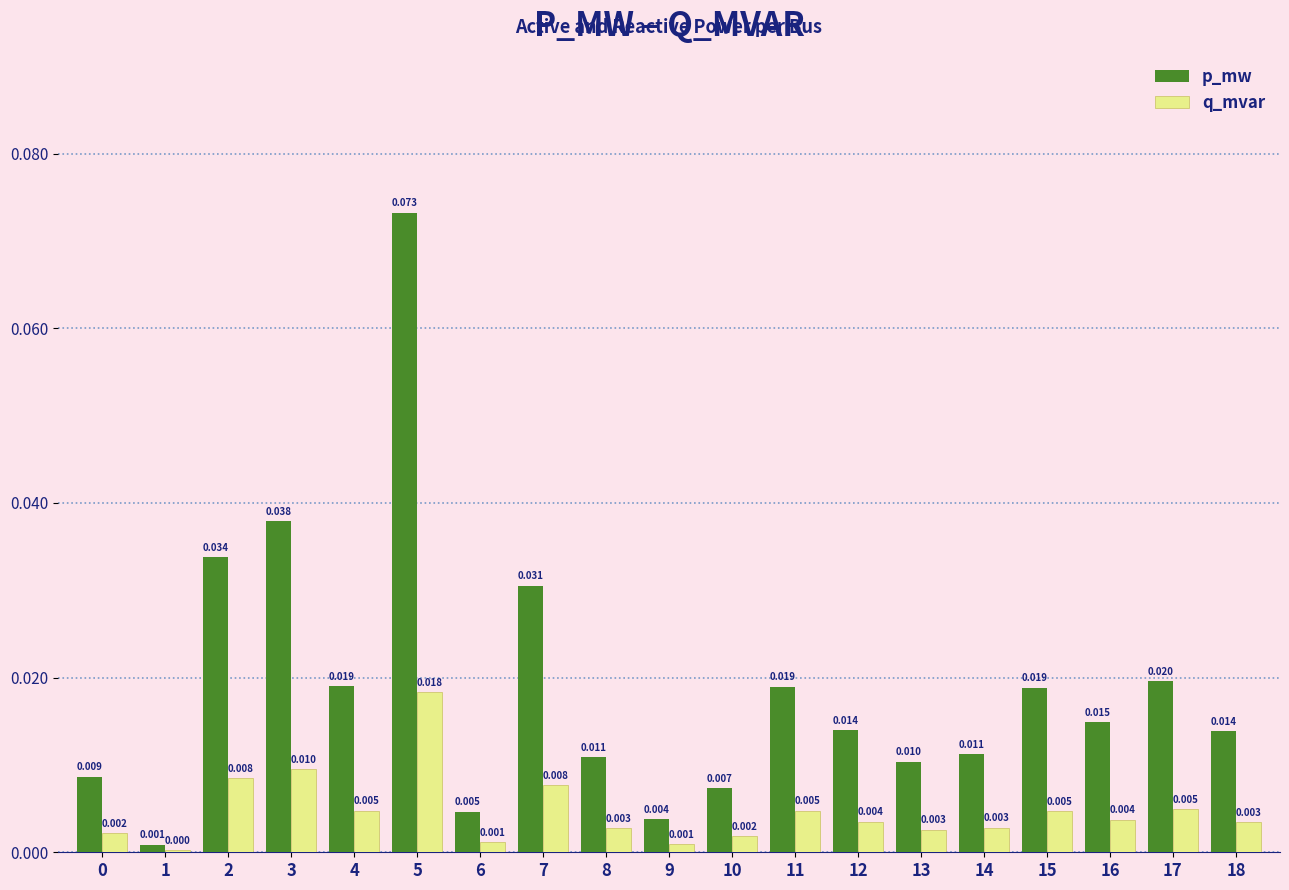

Which series changed the most between 3 and 5?

p_mw